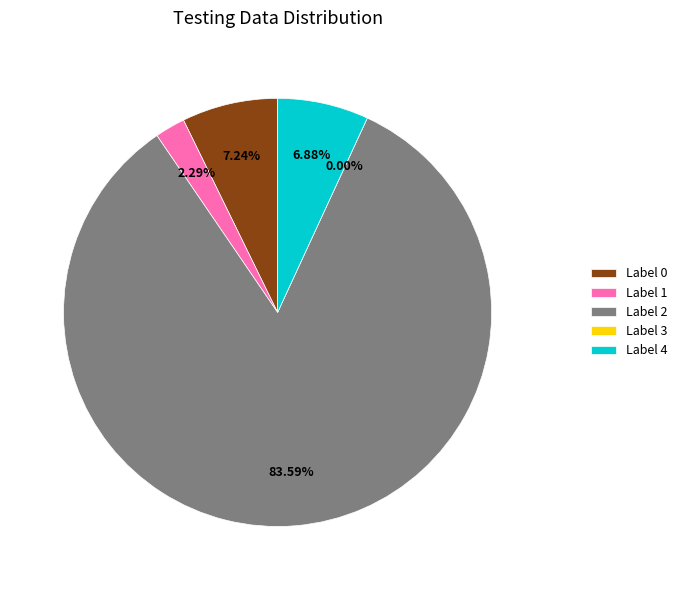

Is the sum of Data Quantity and Average greater than half?

Yes